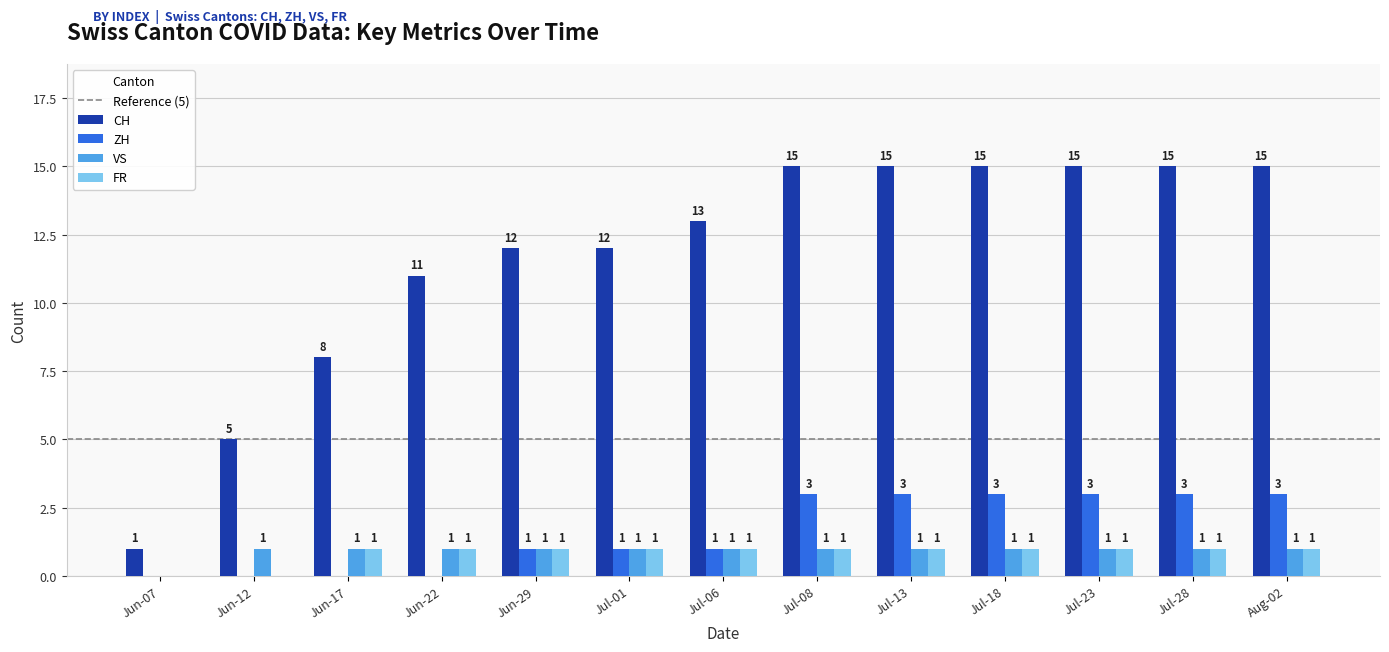

The FR series shows 2 at Jul-08. True or false?

False